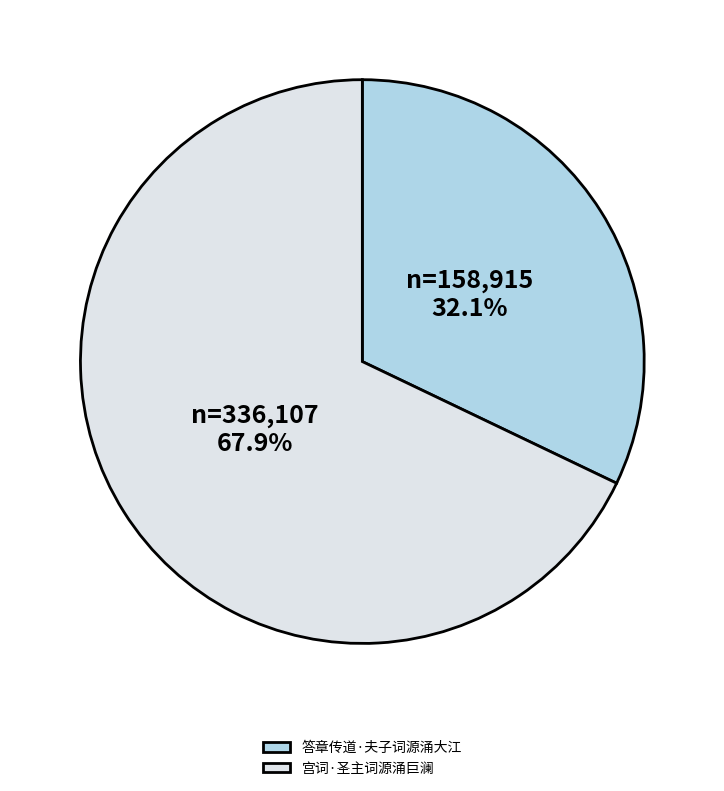

What percentage is the 答章传道·夫子词源涌大江 slice, to the nearest percent?

32%